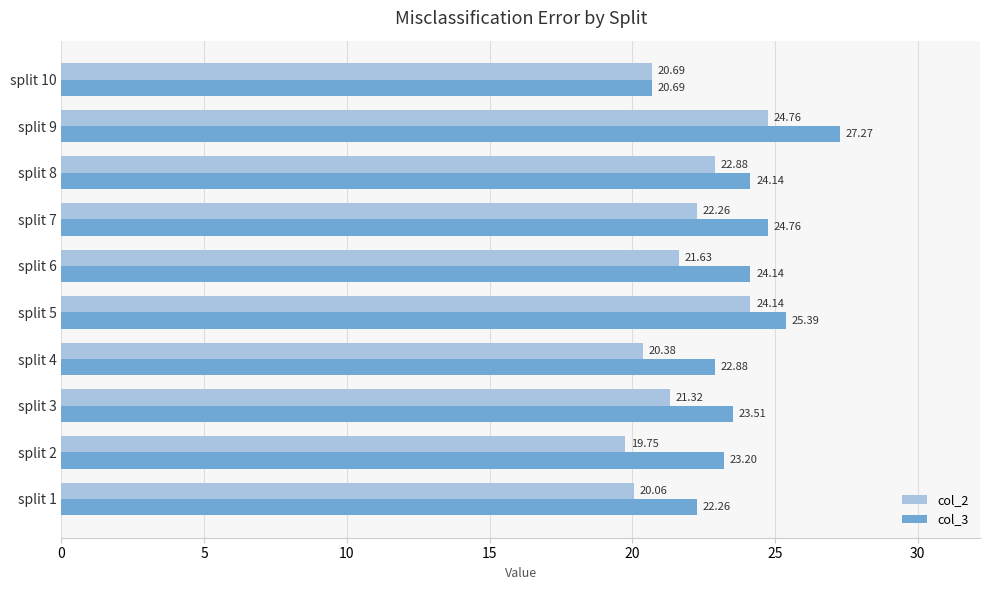

What is the spread (max minus min) of values at split 6?

2.5